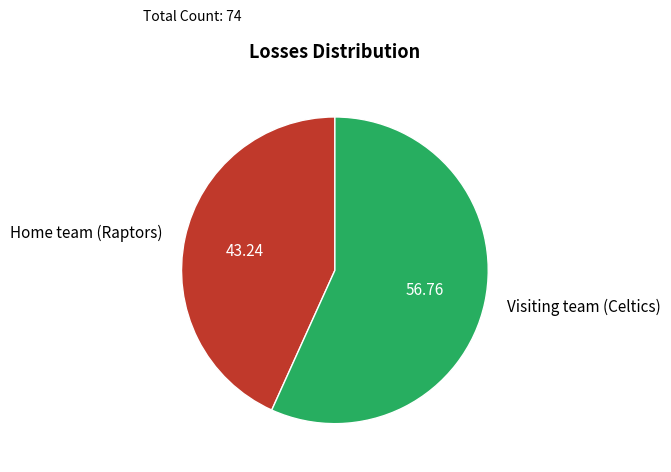

Rank the categories by value from lowest to highest.

Home team (Raptors), Visiting team (Celtics)